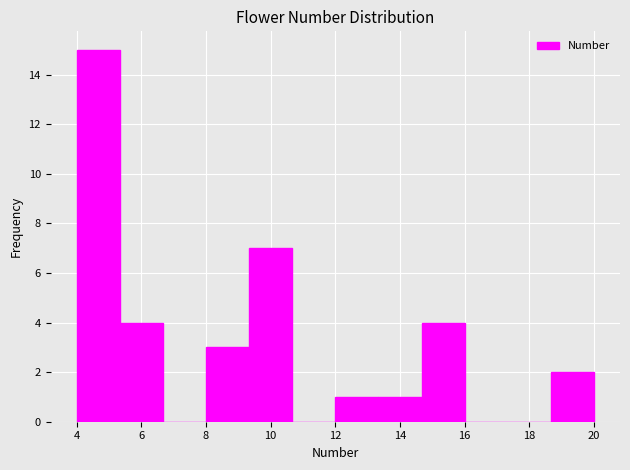

Over which range of the x-axis is the bar tallest?

4.0 to 5.4